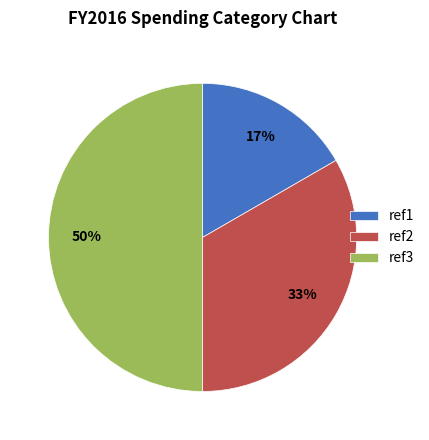

Approximately how many times larger is the value at ref2 compared to ref3?

0.7